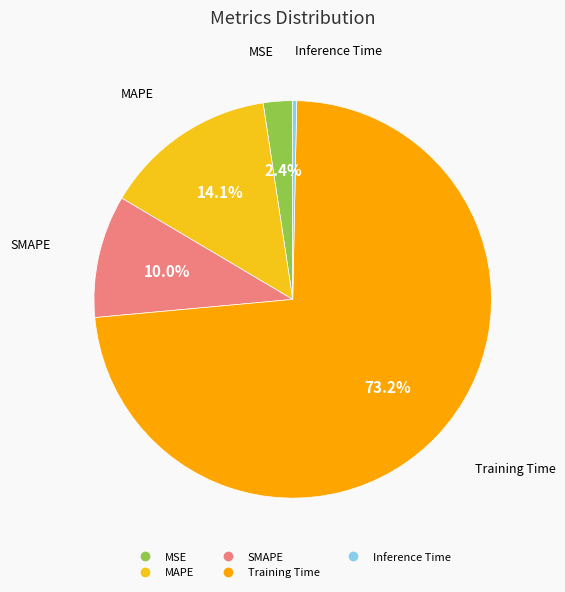

Is the sum of MAPE and SMAPE greater than half?

No